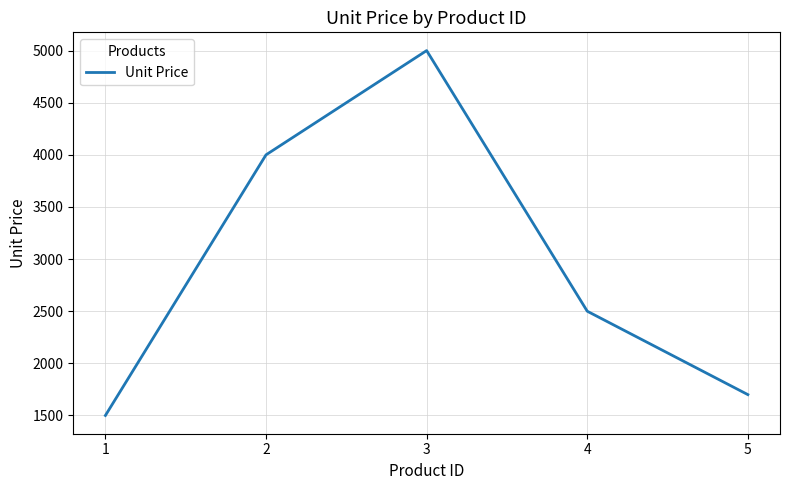

What is the change in value from 1 to 2?

+2500